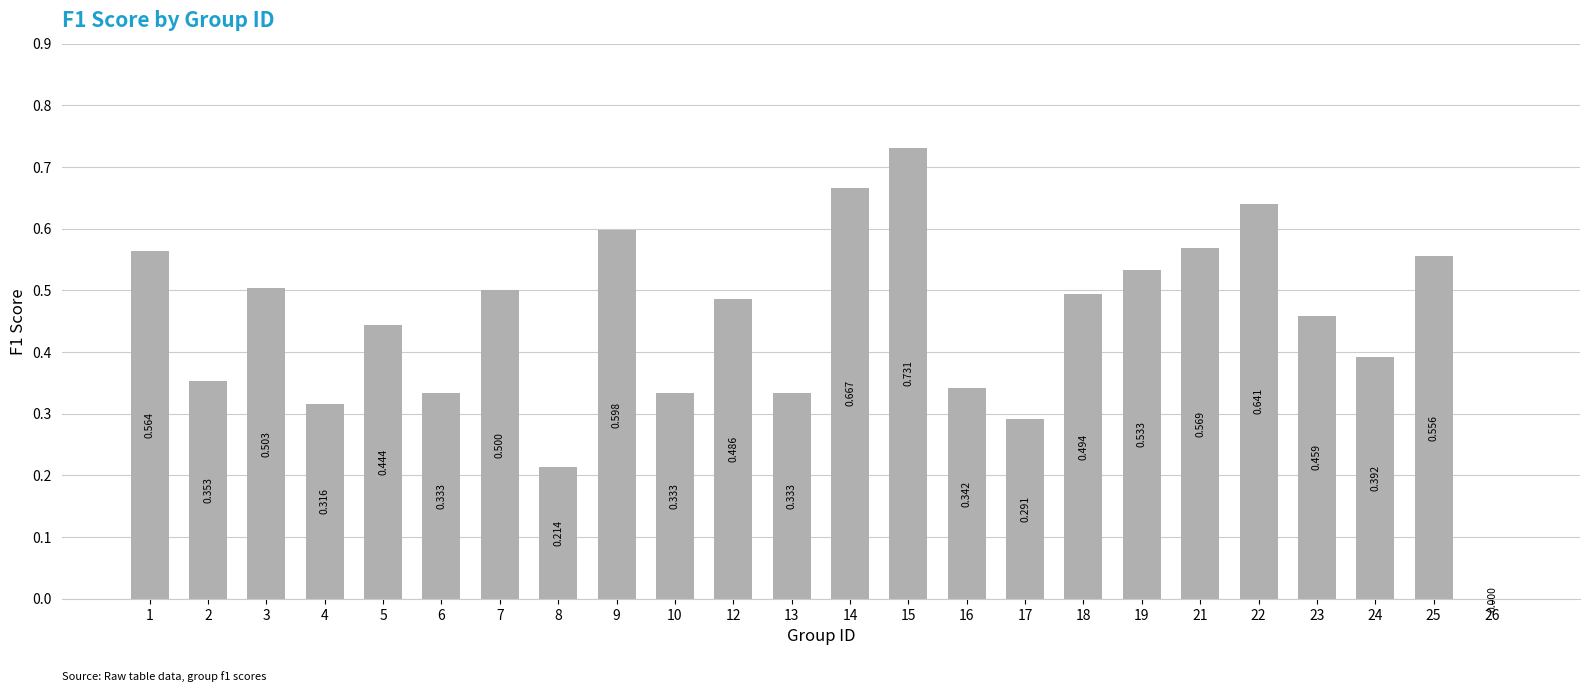

Which category has the highest value across all series?

15